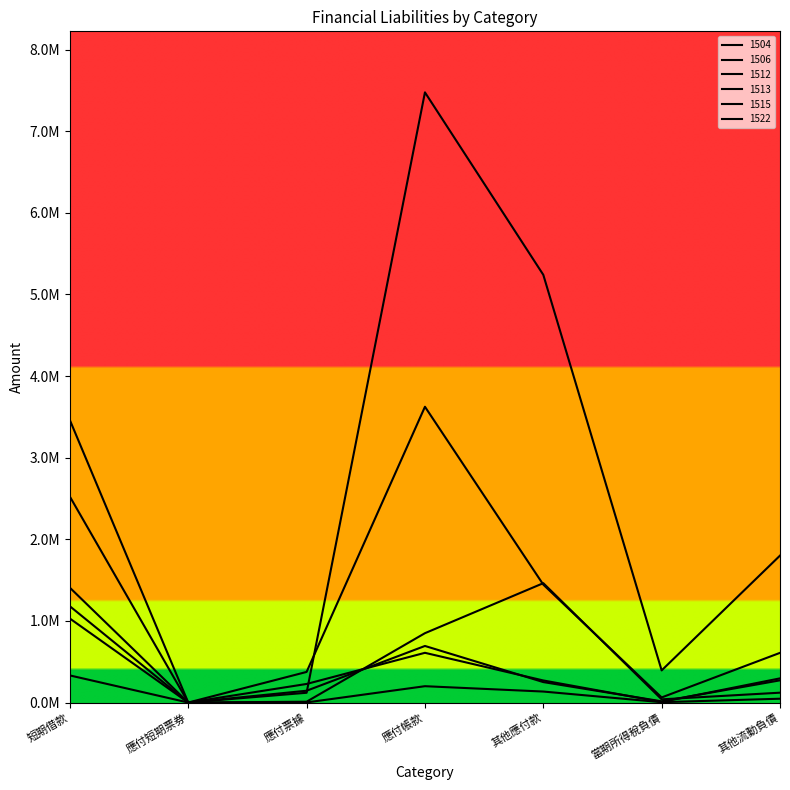

What is the difference between the highest and lowest values at 其他應付款?

5106230